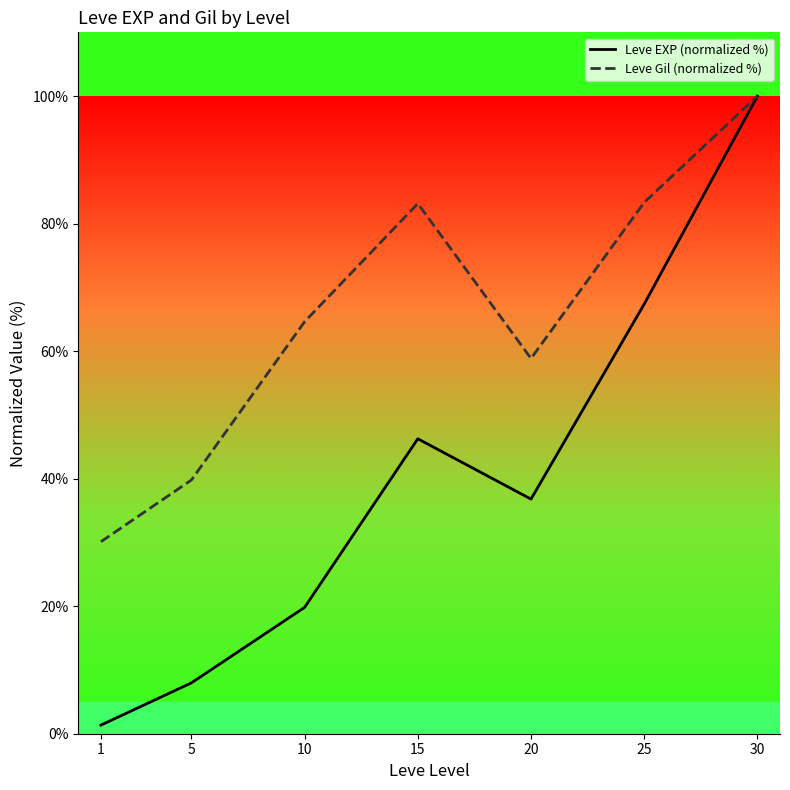

What is the value of the Leve Gil (normalized %) point at the 3rd from the left?

64.6